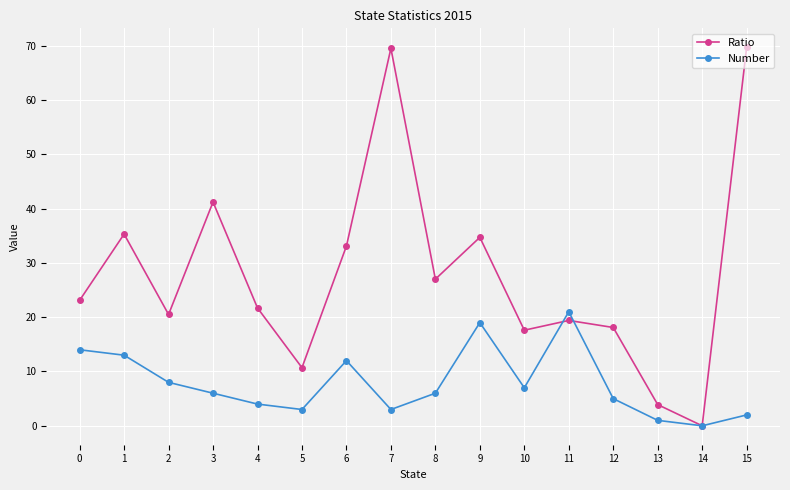

At how many categories does at least one series exceed 64?

2